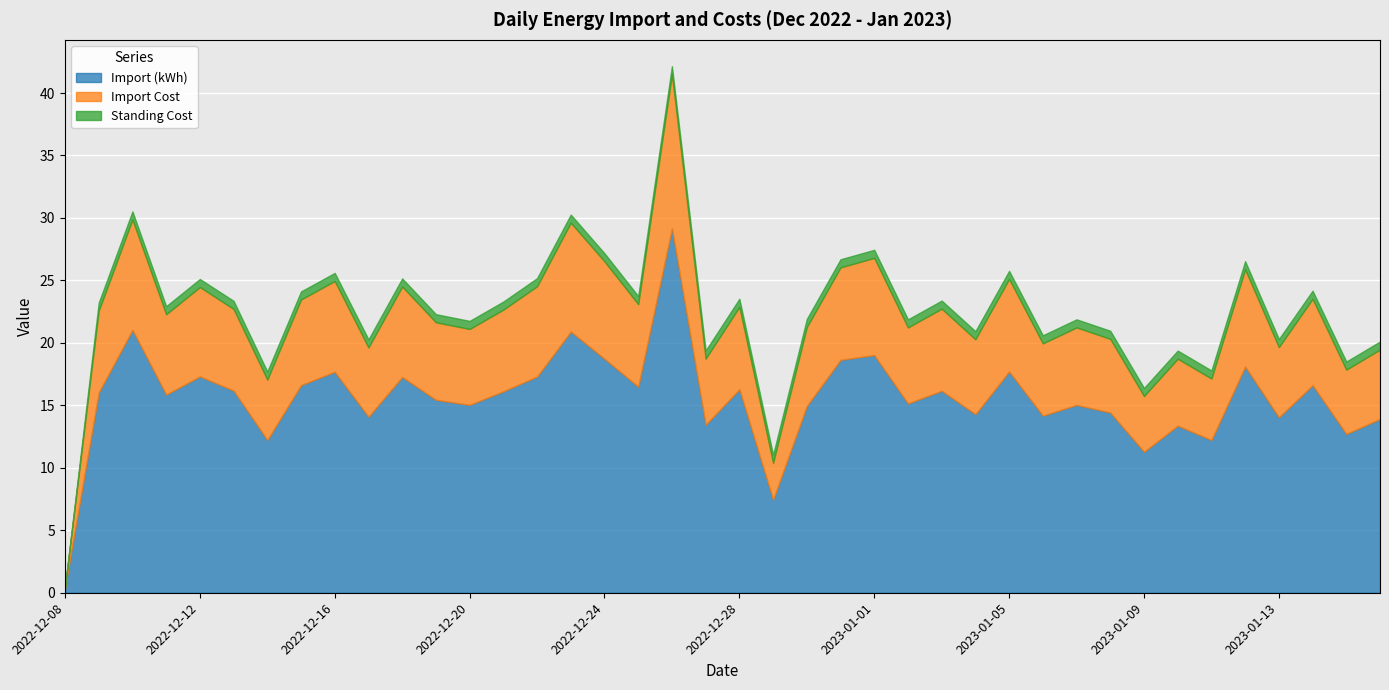

Which series has the widest spread of values?

Import (kWh)